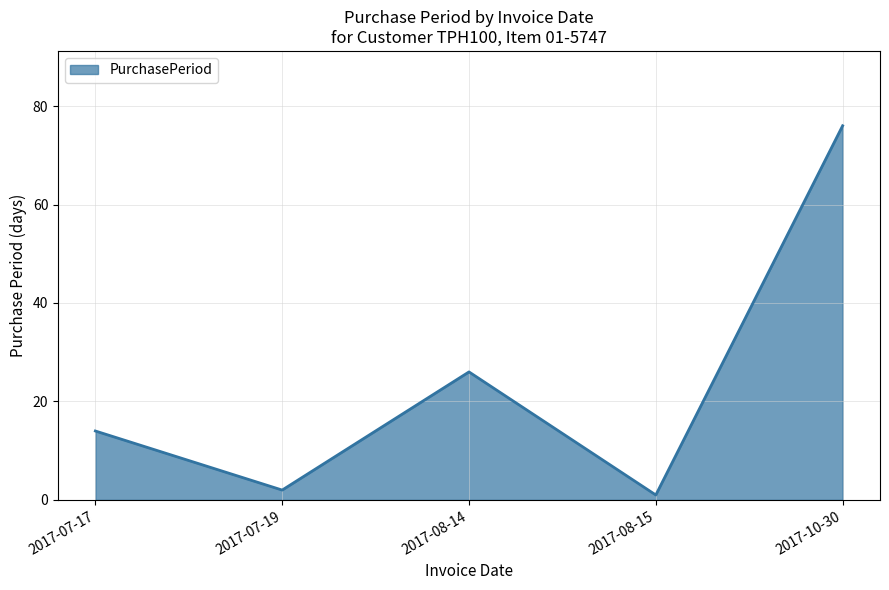

At which category does the data reach its first local valley?

2017-07-19